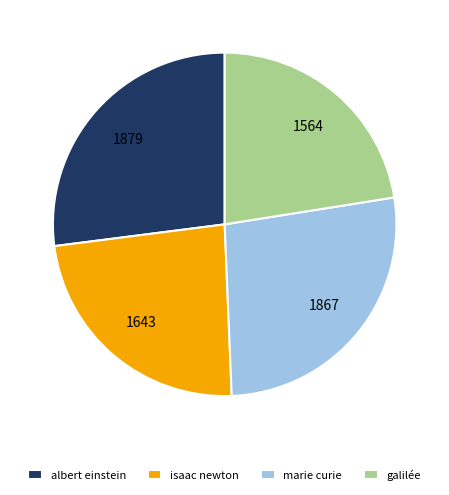

Is the sum of isaac newton and albert einstein greater than half?

Yes